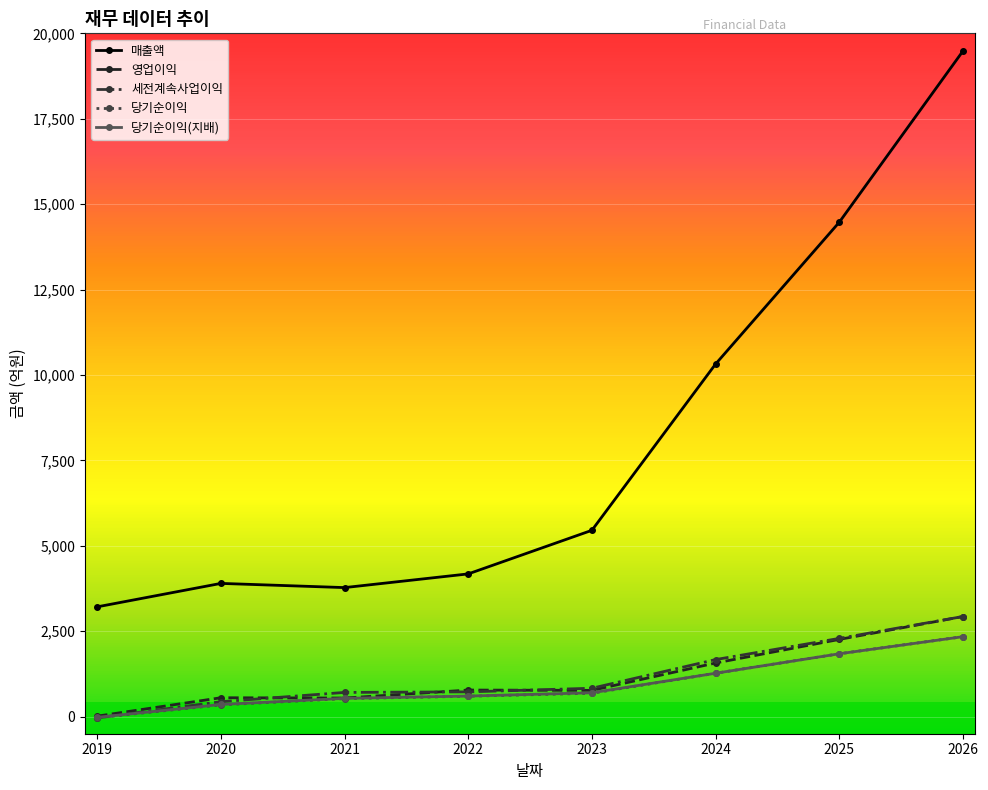

Which series has the largest total across all categories?

매출액